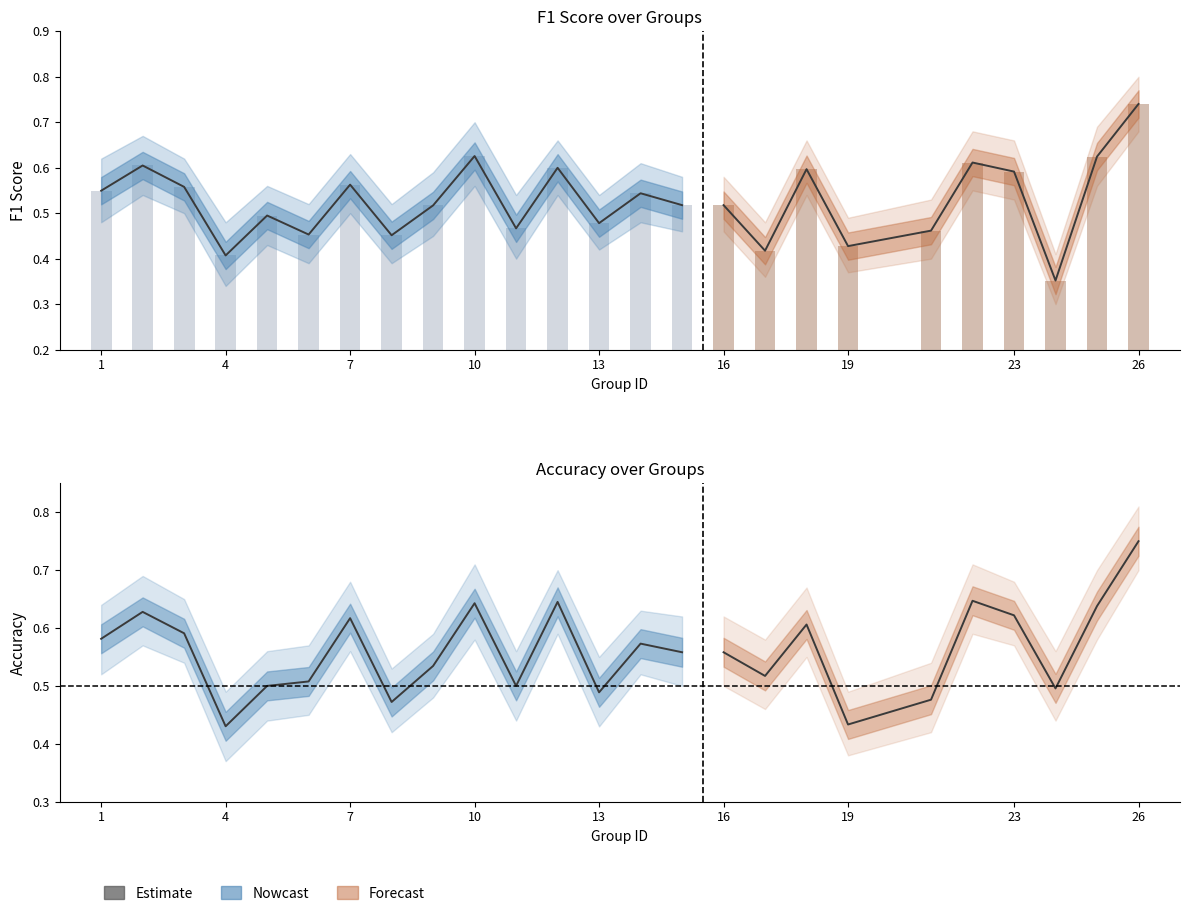

Rank the categories by value from lowest to highest.

24, 4, 17, 19, 8, 6, 21, 11, 13, 5, 9, 15, 16, 14, 1, 3, 7, 23, 18, 12, 2, 22, 25, 10, 26